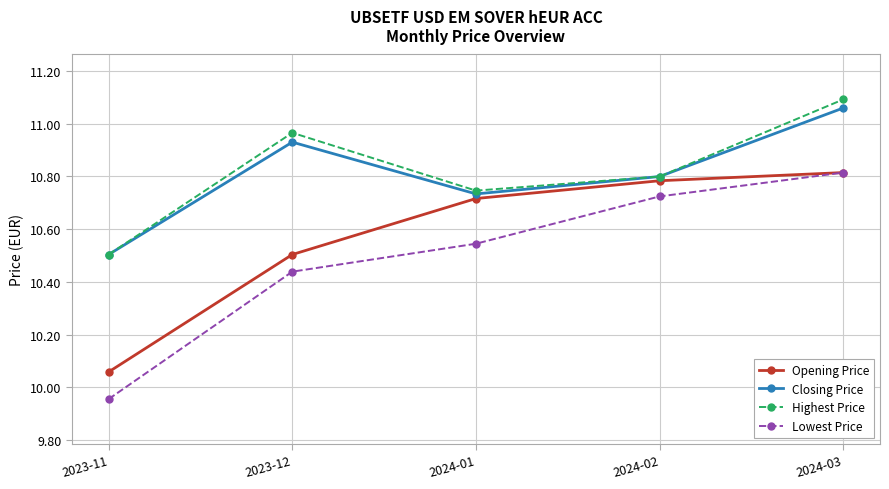

Which series has the largest total across all categories?

Highest Price